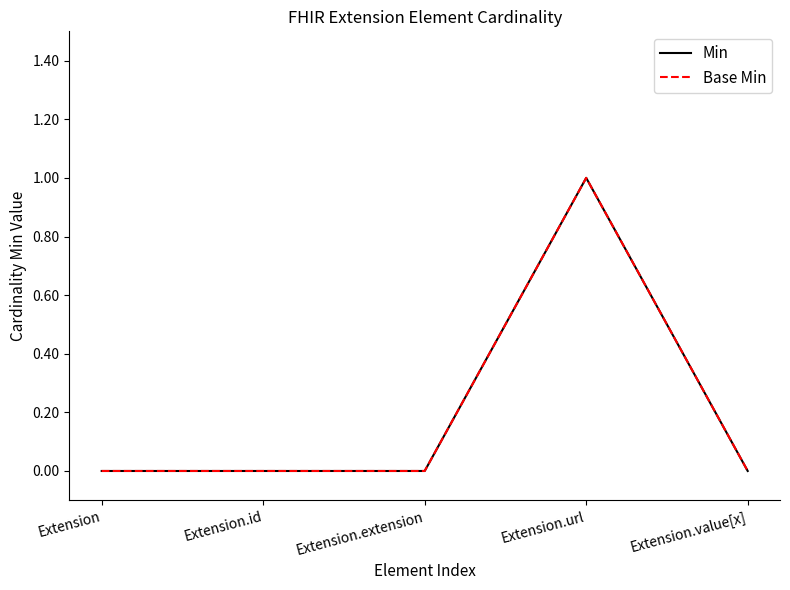

Rank the categories by Min value from lowest to highest.

Extension, Extension.id, Extension.extension, Extension.value[x], Extension.url